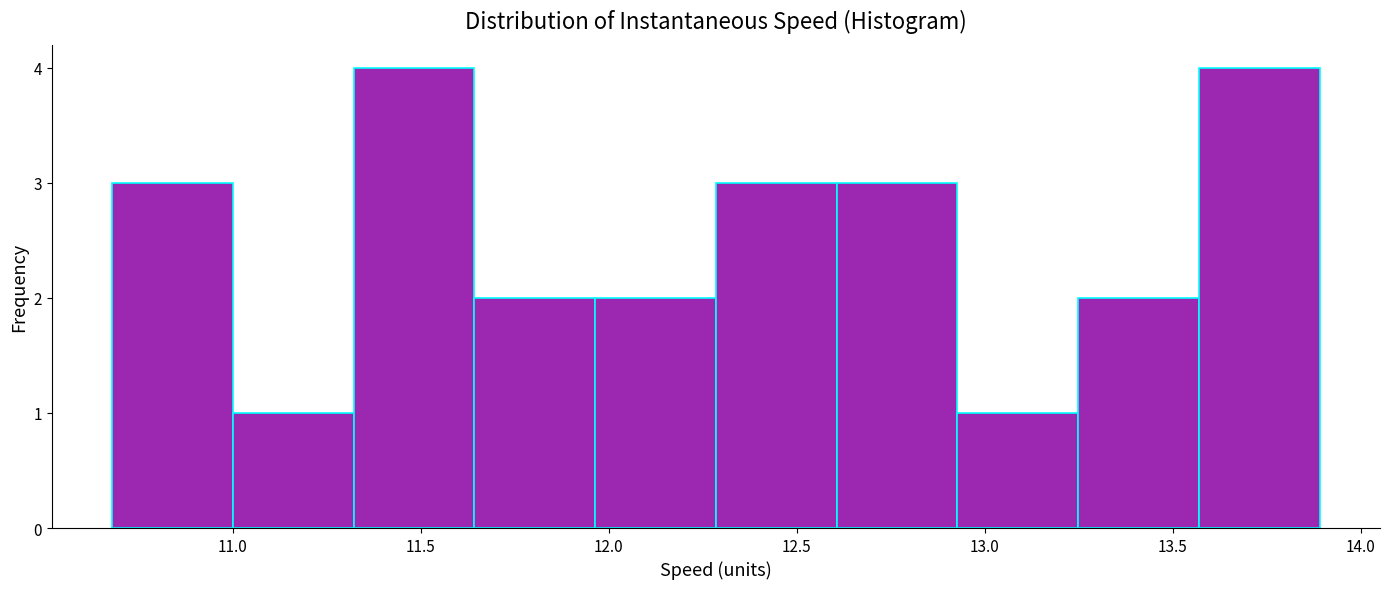

How tall is the bar that spans 12.30 to 12.60 on the x-axis? Neither the bar edges nor the heights are printed on the chart, so give them approximately, as read against the axes.

3